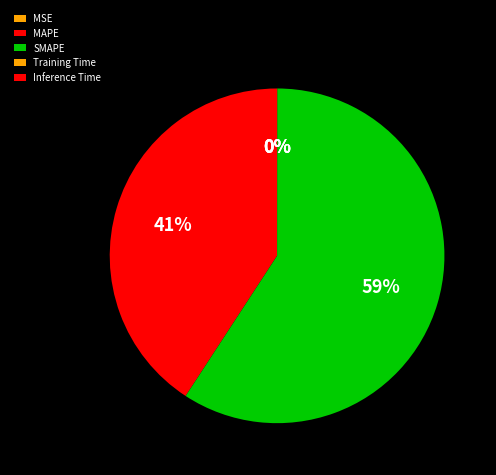

What percentage do MAPE and Inference Time together represent?

40.8%